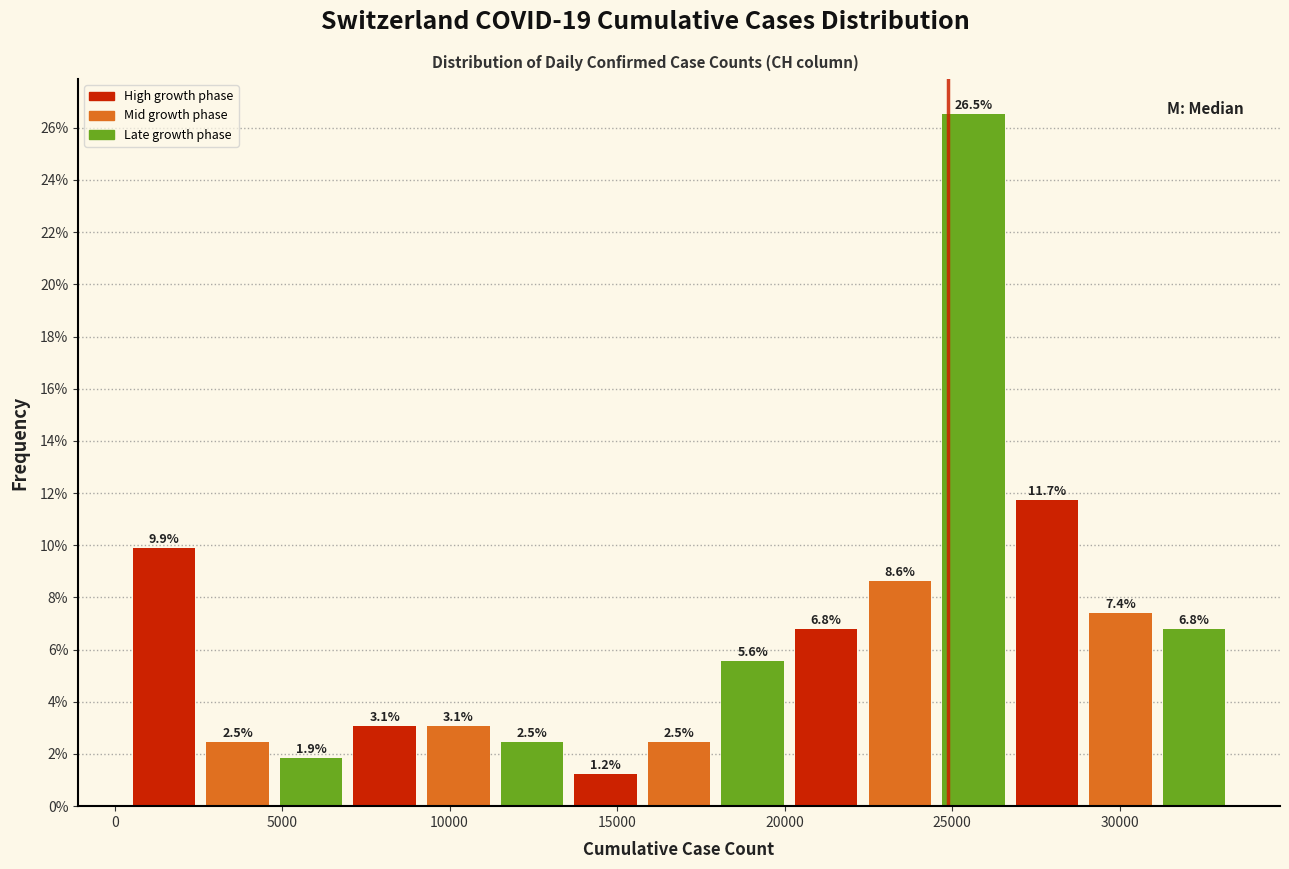

Over which range of the x-axis is the bar tallest?

24500 to 26500